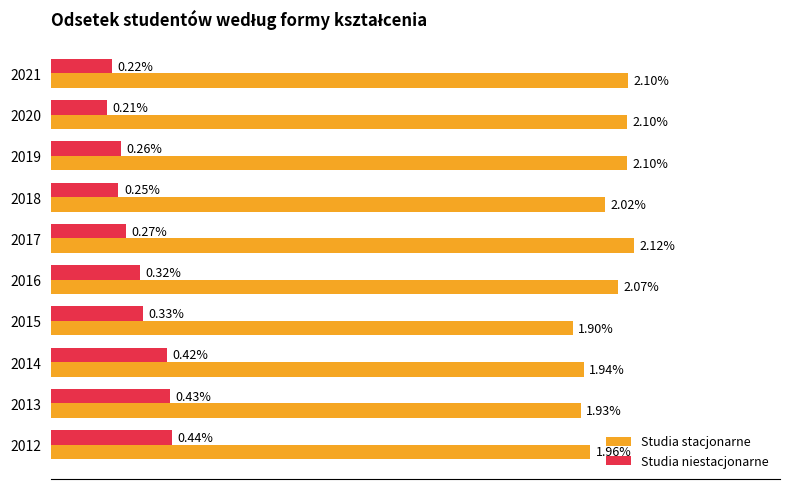

Which series has the widest spread of values?

Studia niestacjonarne